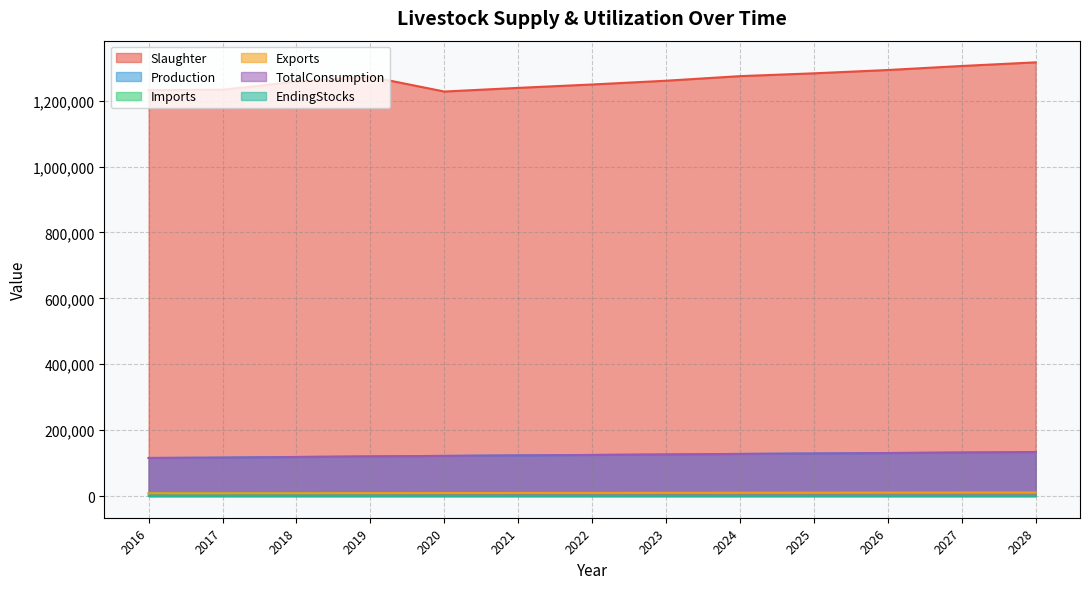

What are all the series names shown in the legend?

Slaughter, Production, Imports, Exports, TotalConsumption, EndingStocks